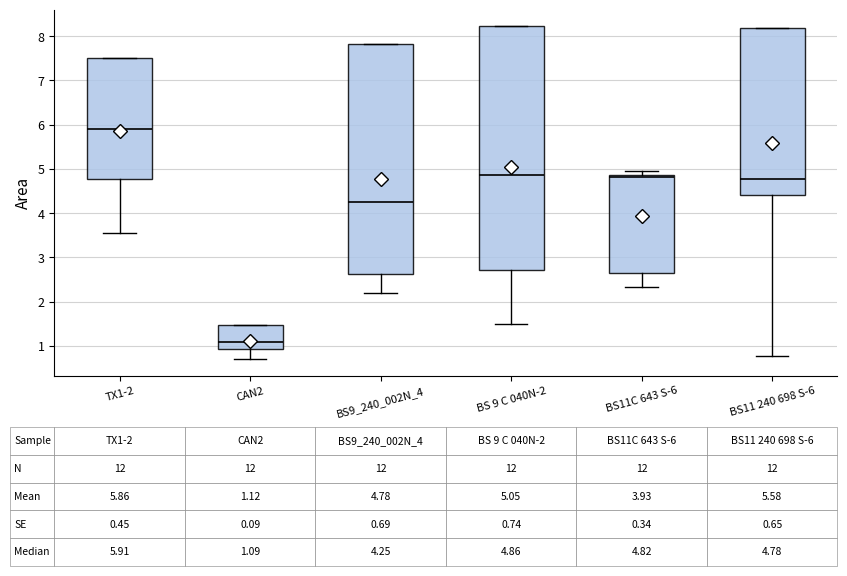

Which box is the tallest, from its lower edge to its upper edge?

BS 9 C 040N-2